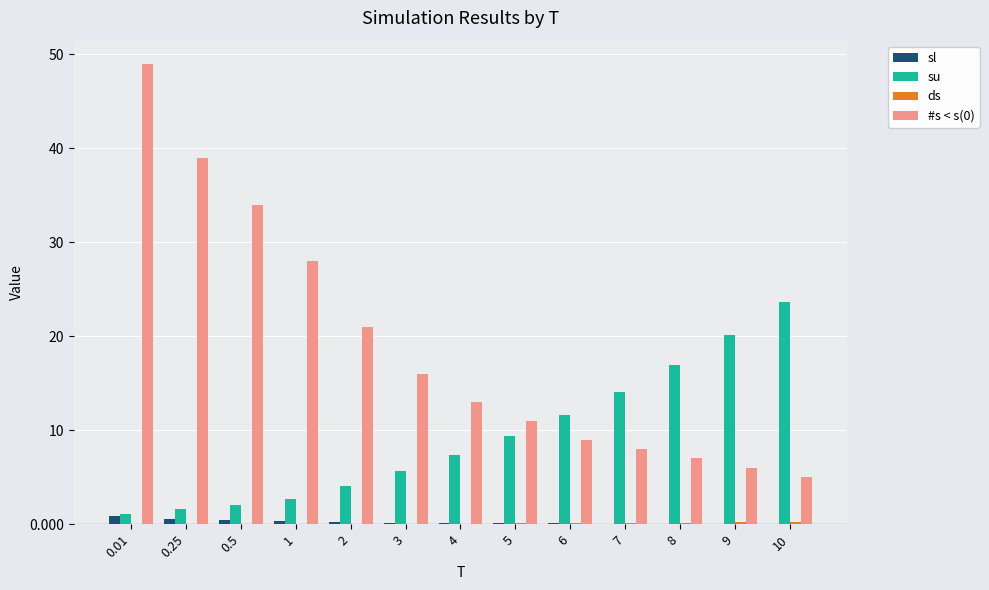

What is the greatest value displayed?

49.0